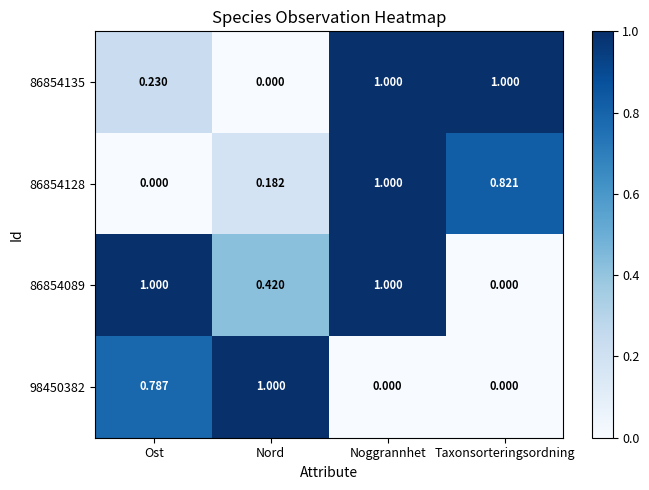

At which label does 86854089 reach its minimum?

Taxonsorteringsordning